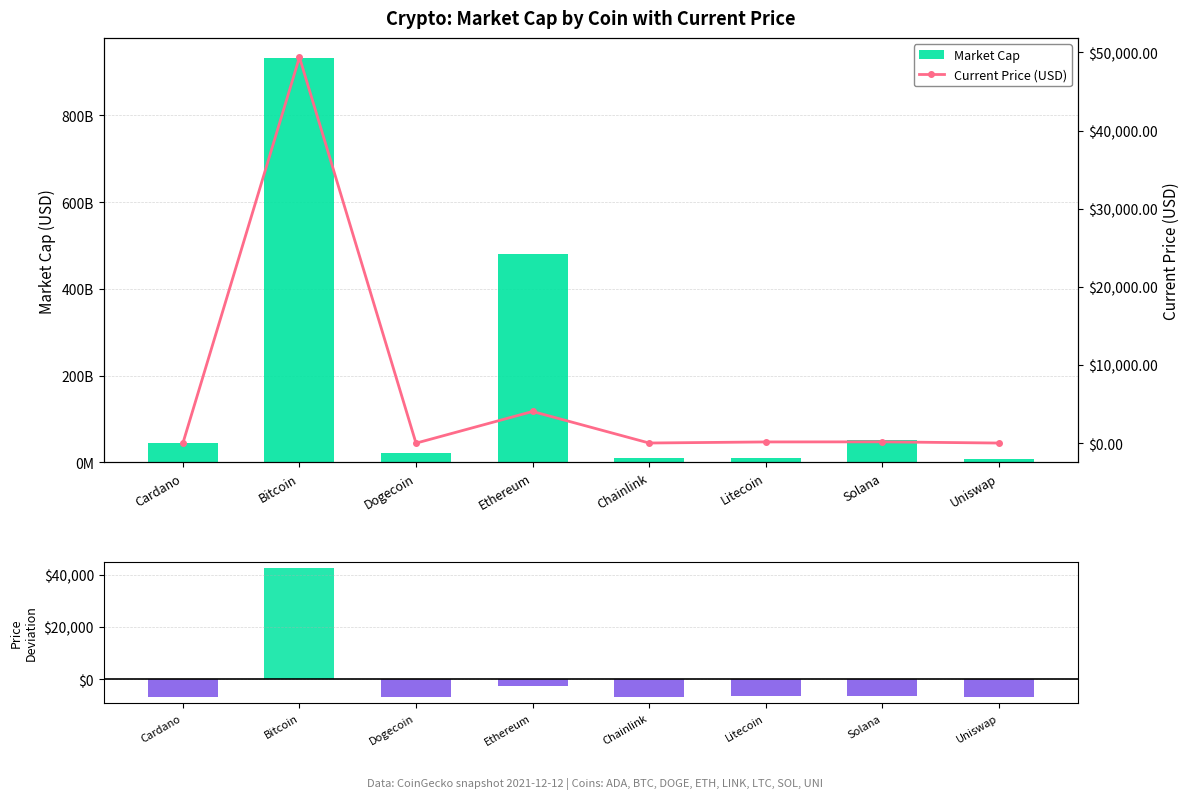

Does the chart contain any negative values?

Yes